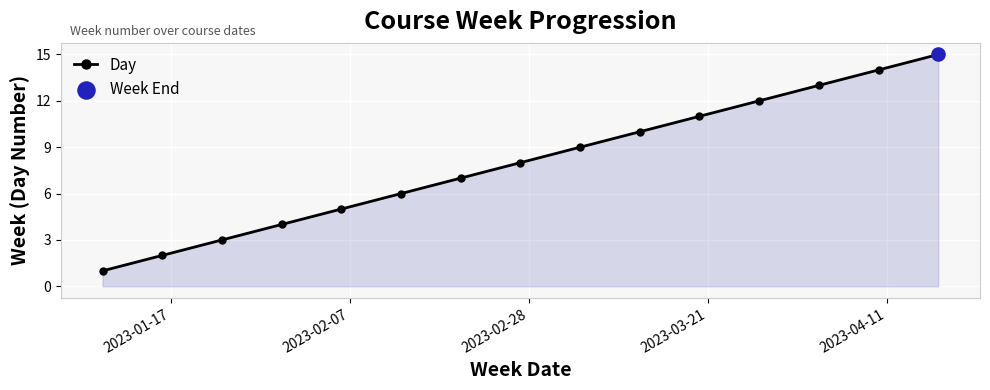

What is the maximum value shown in the chart?

15